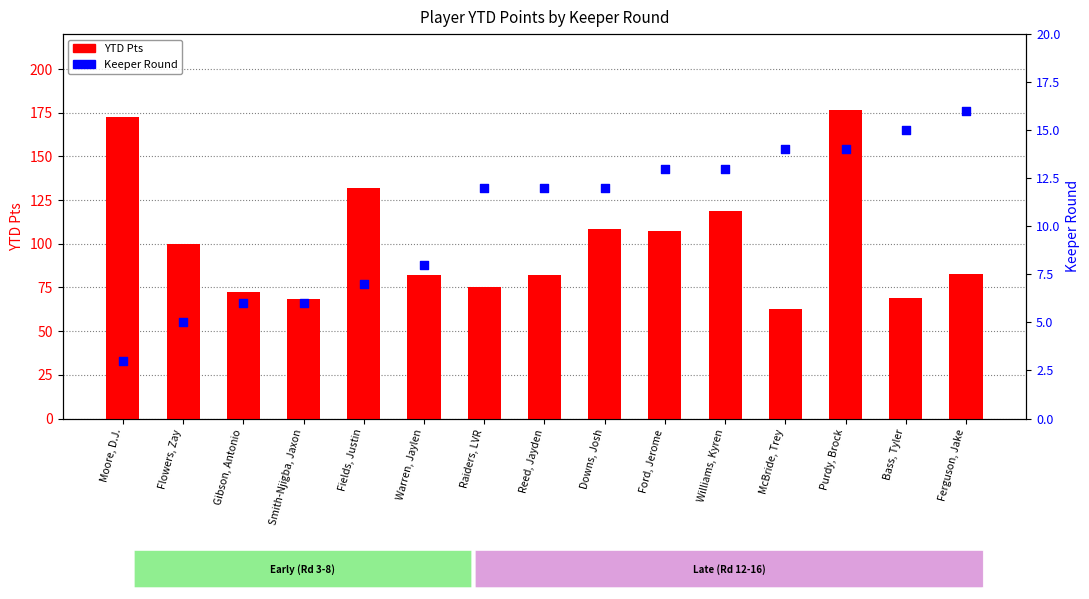

Which series reaches the maximum Y coordinate?

YTD Pts